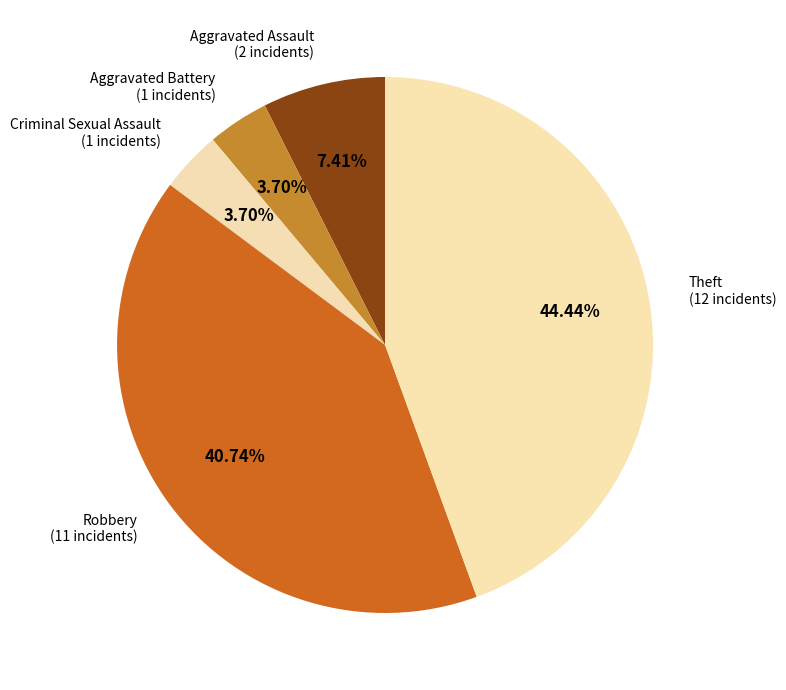

How many slices are in this pie chart?

5